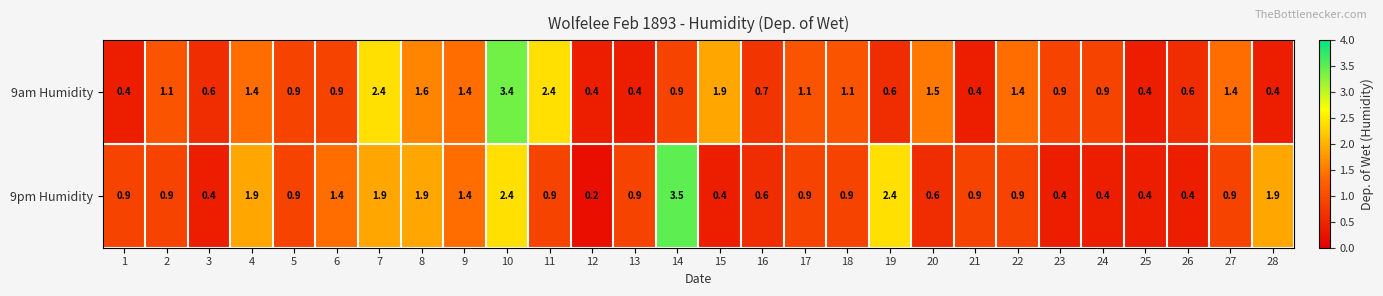

What is the total value across all series at 5?

1.8